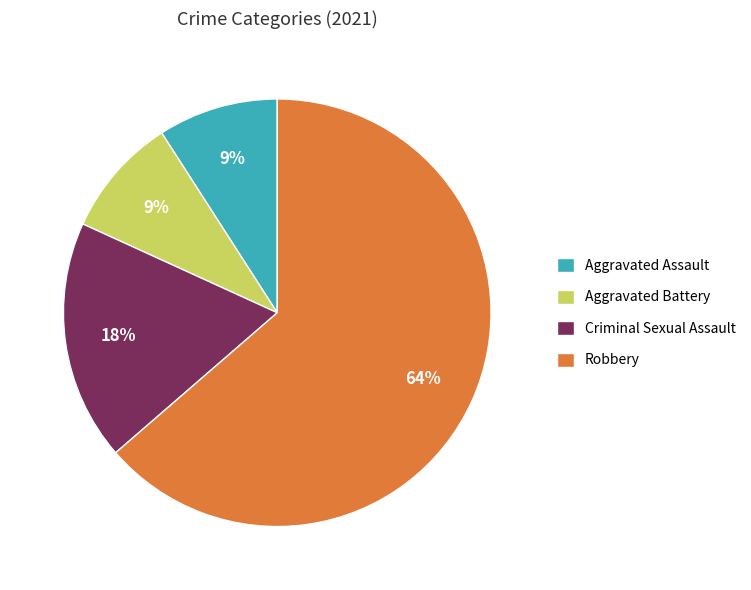

Does any single category account for the majority?

Yes